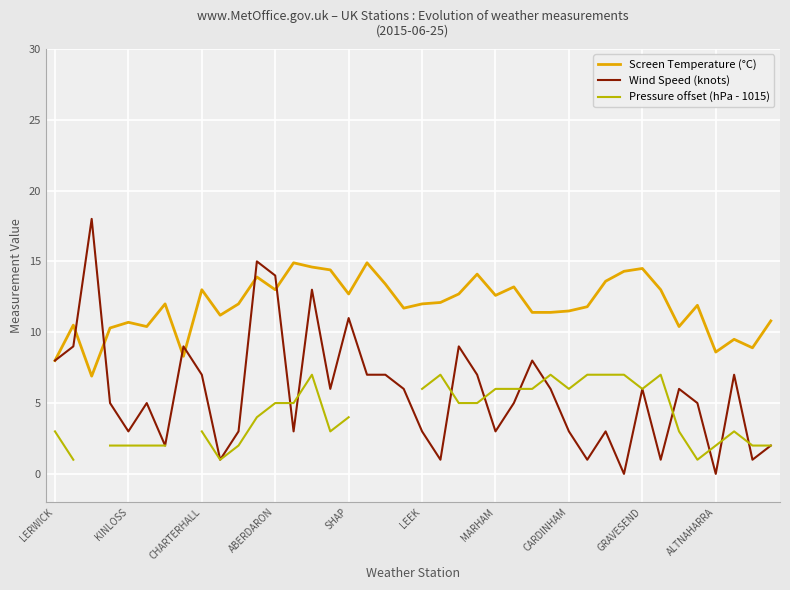

What is the maximum value for Screen Temperature (°C)?

14.9